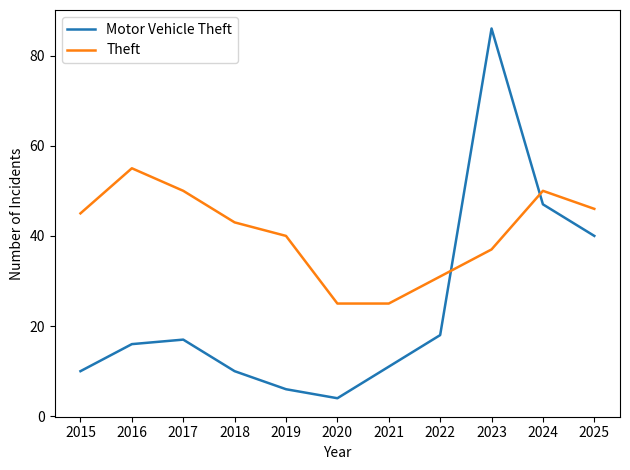

What is the difference between the second highest and second lowest values in the Motor Vehicle Theft series?

41